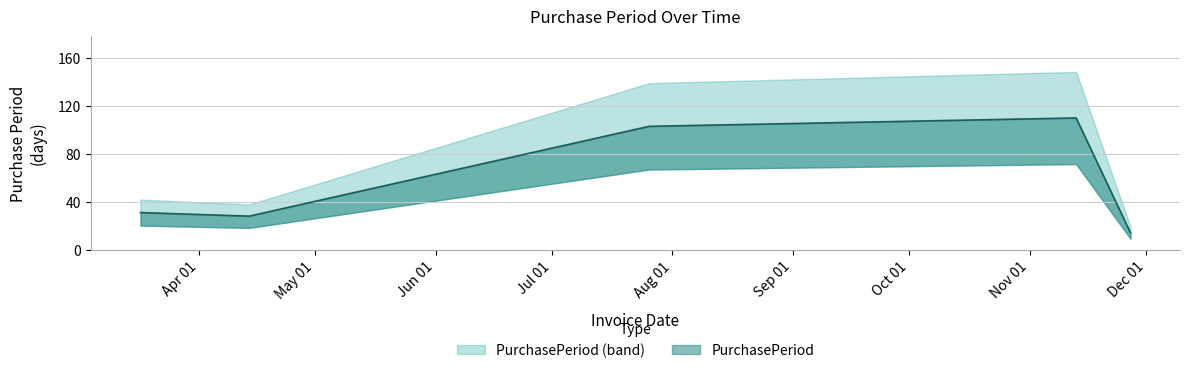

Which category has the lowest value across all series?

2017-11-27